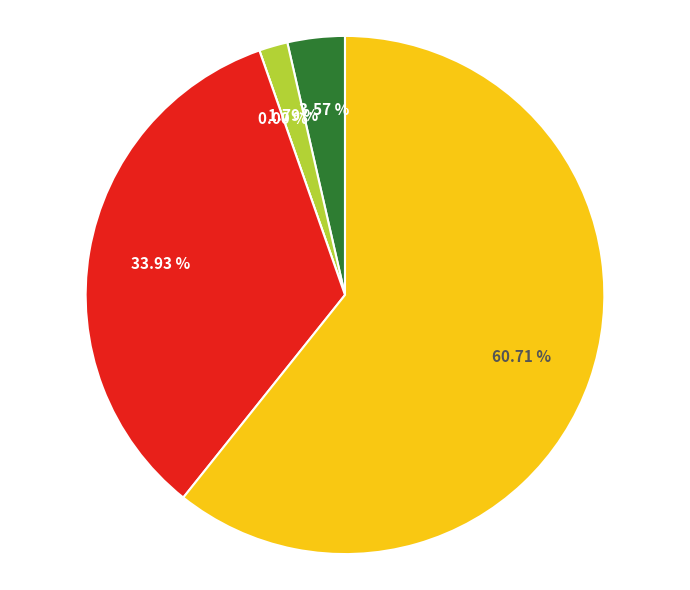

Which slice represents more than half of the pie?

Theft